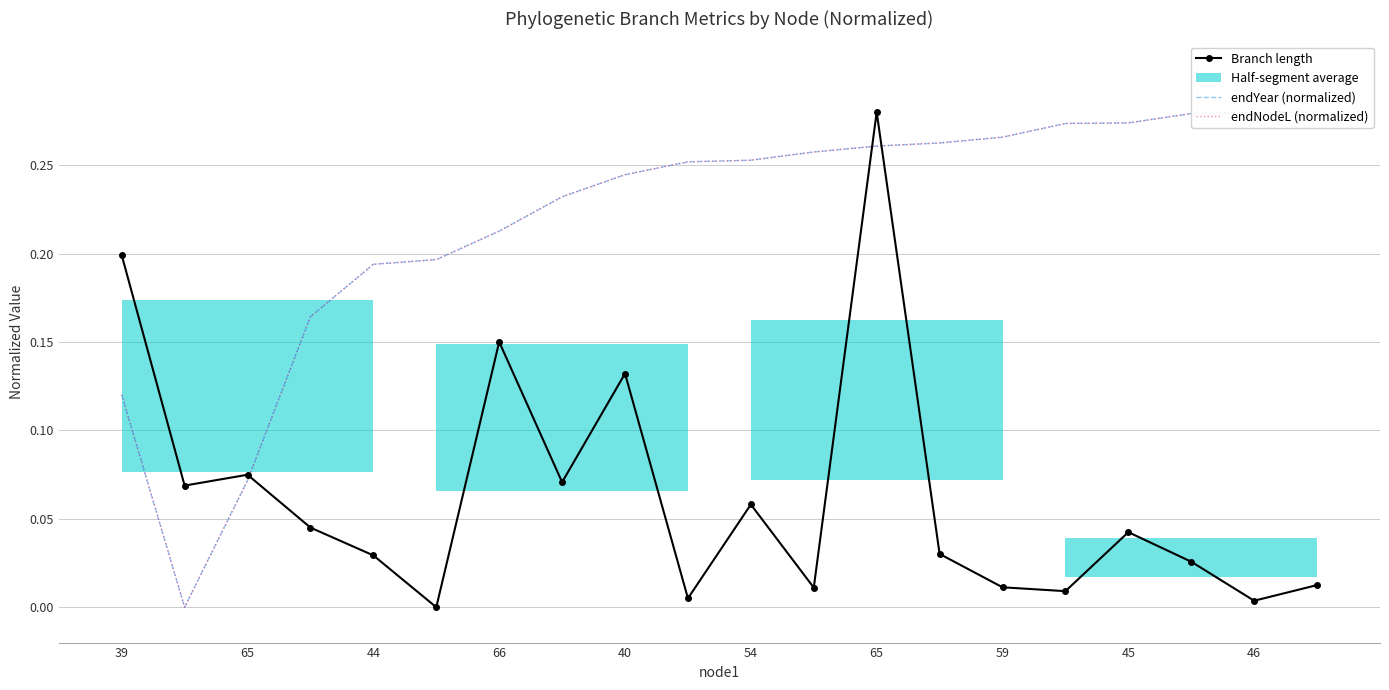

What is the value of the endYear (normalized) point at the 8th from the left?

0.2